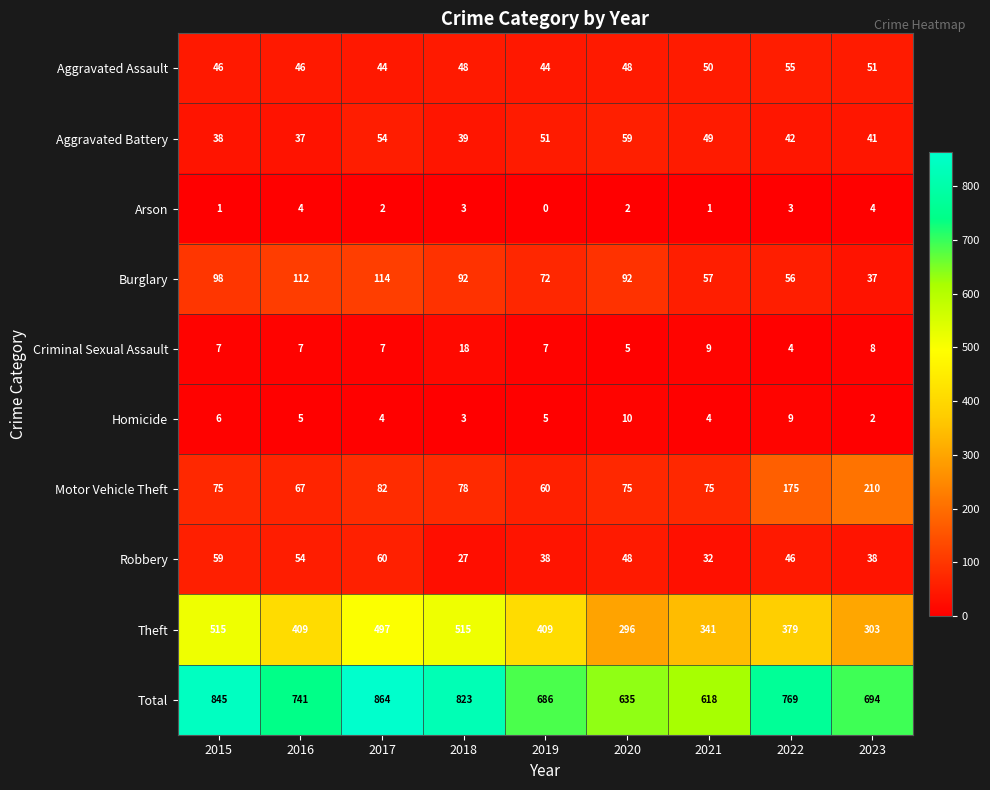

What is the average value of the Total series?

742